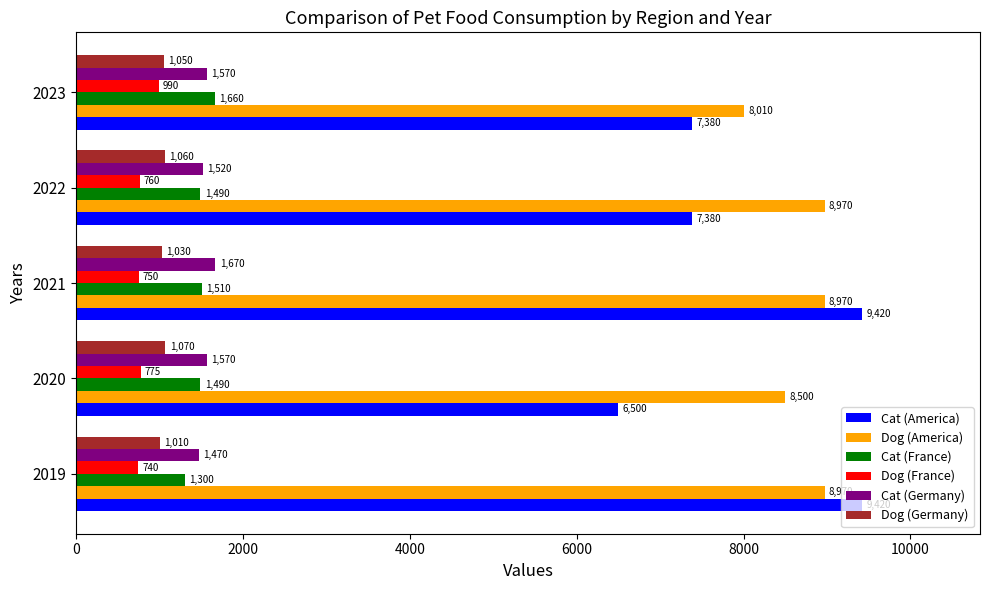

How many values in the Cat (America) series are below 7380?

1